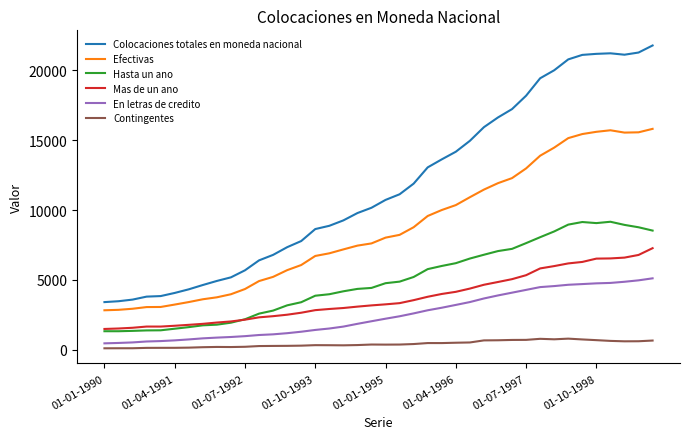

Does the chart have visible grid lines?

No